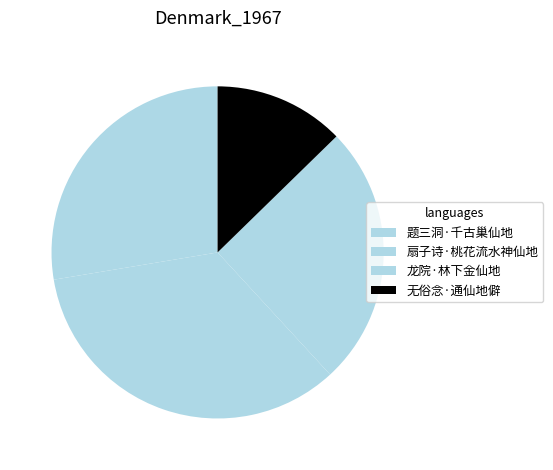

Which slice is the largest?

扇子诗·桃花流水神仙地